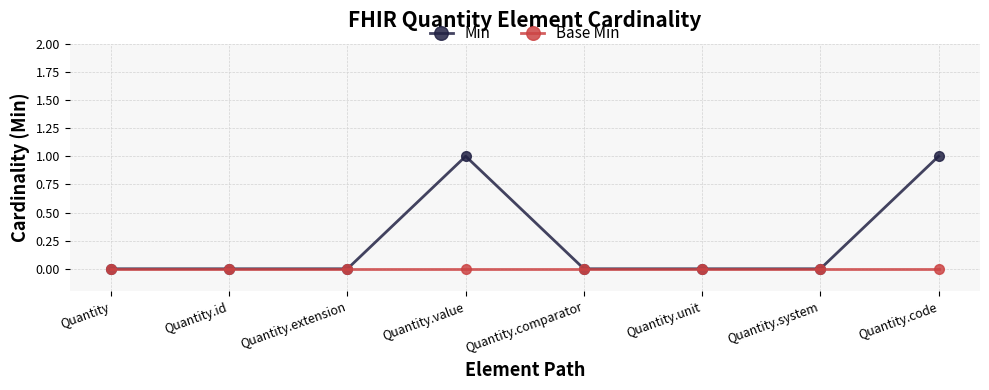

Which series has the largest range (max minus min)?

Min